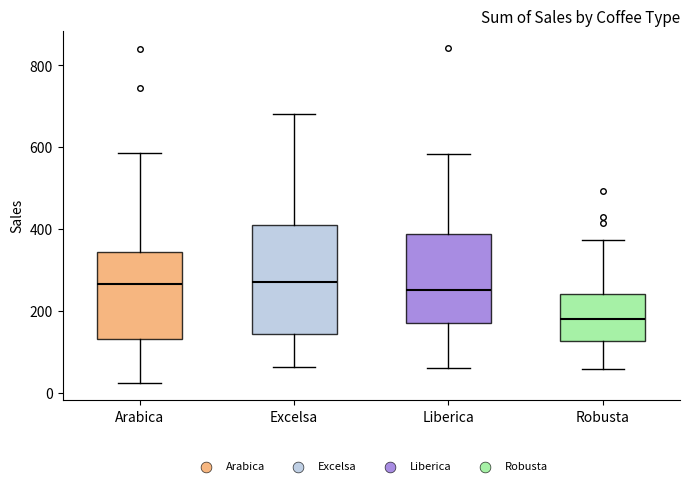

Reading left to right, read every box against the y-axis: the position of its median line, the range the box covers, and the ends of its whiskers. The values are not printed on the chart, so give them approximately, as read against the axis.

Arabica: median 260, box 140 to 340, whiskers 20 to 580
Excelsa: median 280, box 140 to 400, whiskers 60 to 680
Liberica: median 260, box 180 to 380, whiskers 60 to 580
Robusta: median 180, box 120 to 240, whiskers 60 to 380